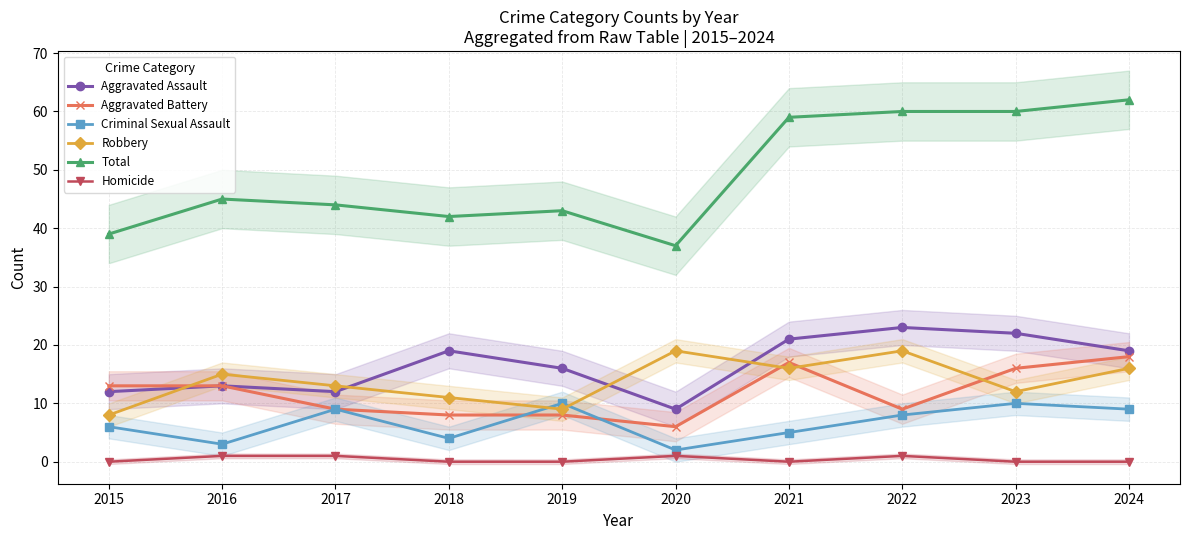

Which series has the largest total across all categories?

Total